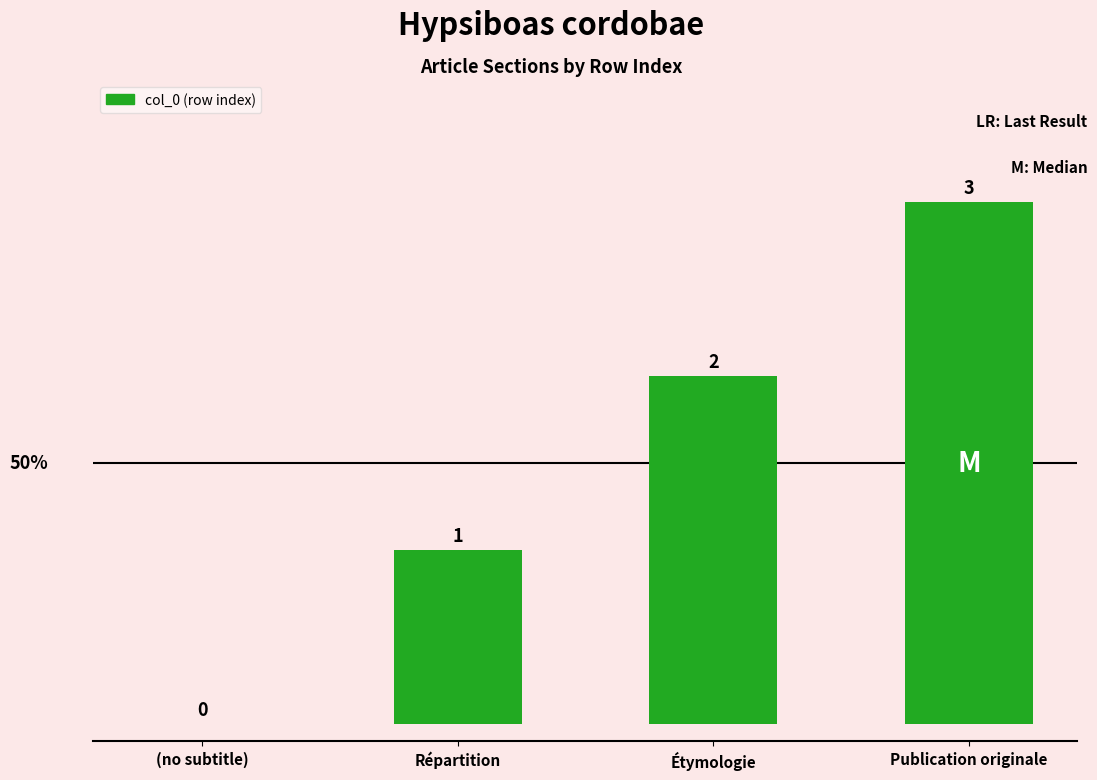

How many values are above zero?

3